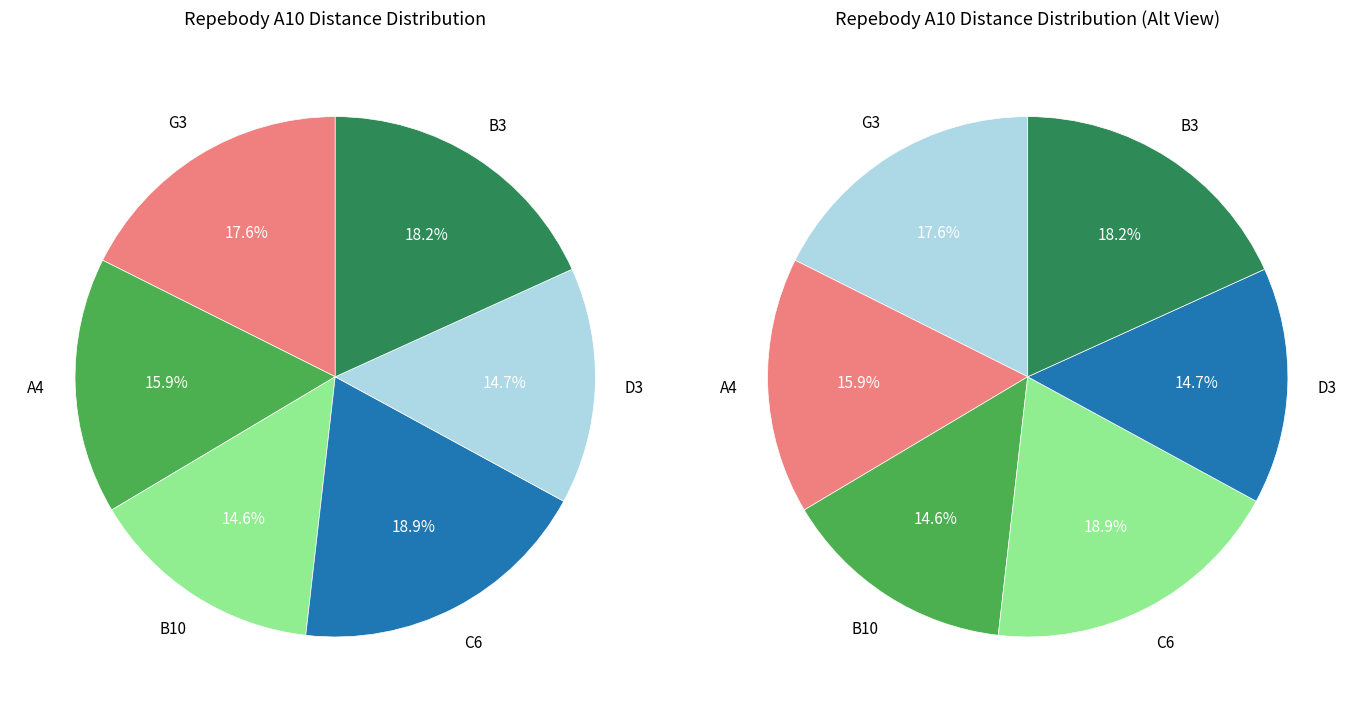

To the nearest percent, what is the average slice percentage?

17%